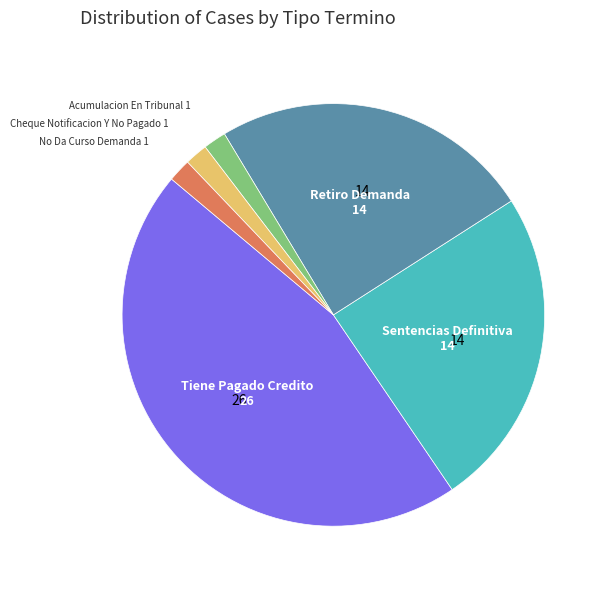

Is there any slice that represents more than half of the pie?

No